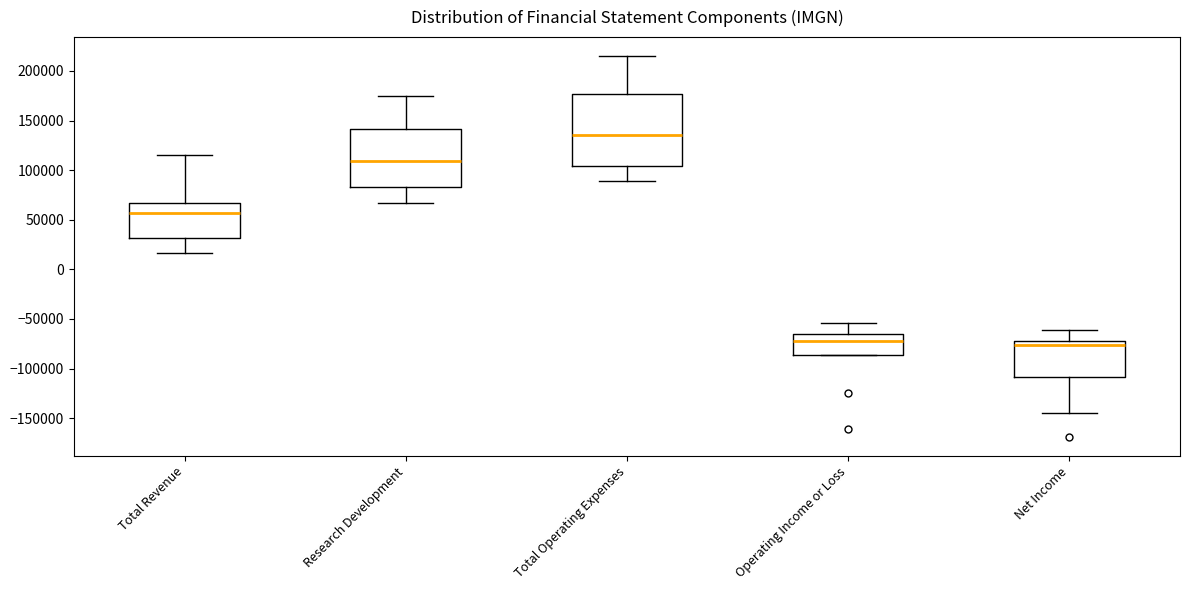

Reading left to right, transcribe this box plot: for each box, give where its median line is, the range the box spans, and where its two whiskers end, as read against the y-axis. The values are not printed on the chart, so give them approximately, as read against the axis.

Total Revenue: median 55000, box 30000 to 65000, whiskers 15000 to 115000
Research Development: median 110000, box 85000 to 140000, whiskers 65000 to 175000
Total Operating Expenses: median 135000, box 105000 to 175000, whiskers 90000 to 215000
Operating Income or Loss: median -70000, box -85000 to -65000, whiskers -85000 to -55000
Net Income: median -75000, box -110000 to -70000, whiskers -145000 to -60000